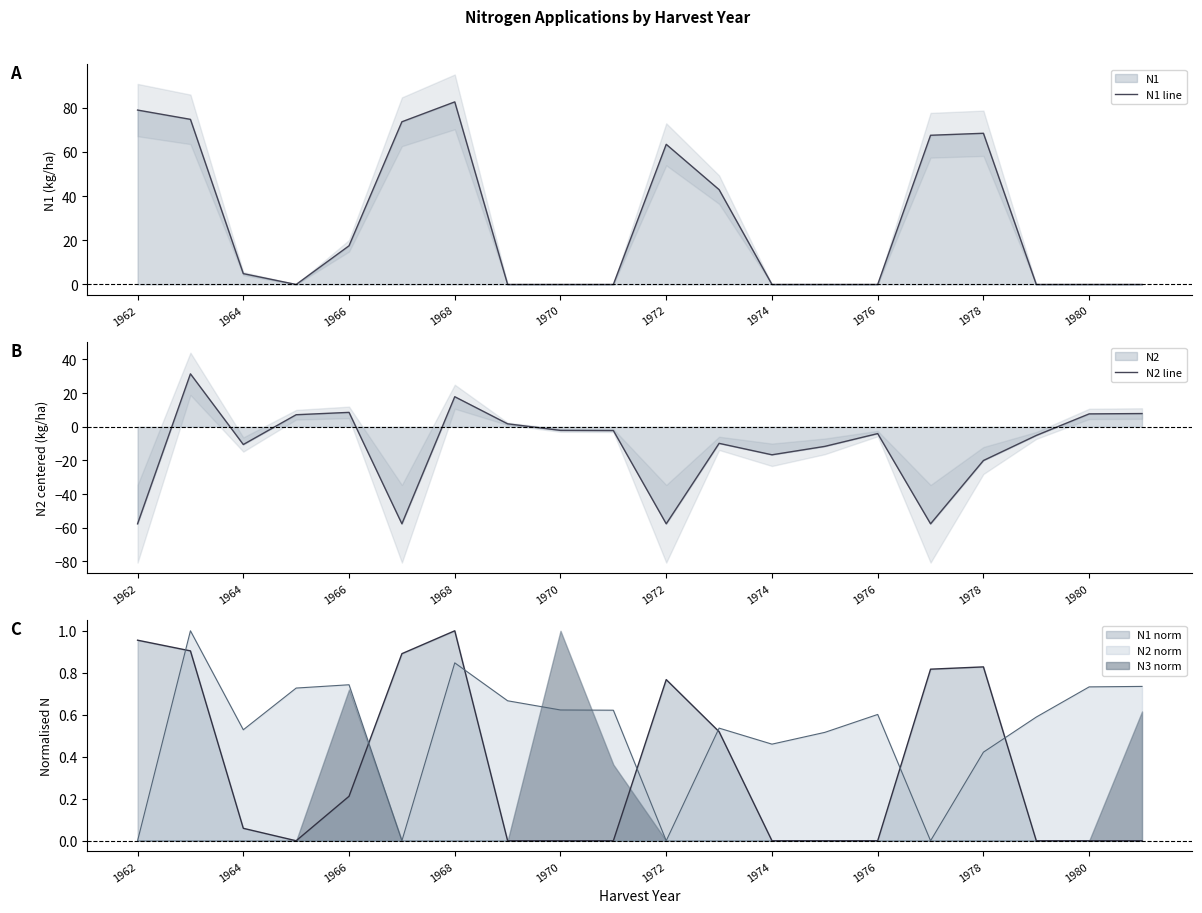

Rank the series at 1962 from lowest to highest value.

N2 line, N1 line